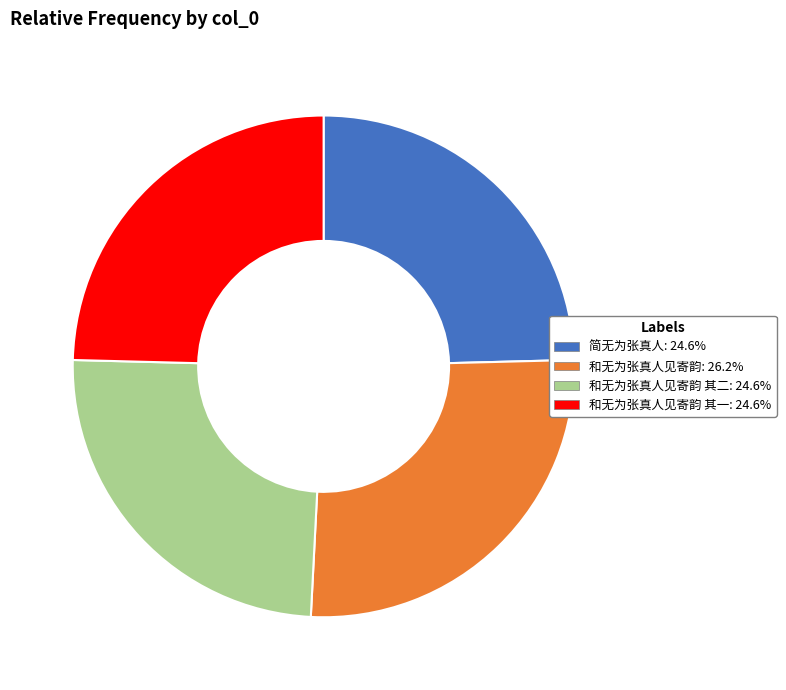

What is the ratio of the value at 和无为张真人见寄韵 其一: 24.6% to the value at 和无为张真人见寄韵 其二: 24.6%?

1.0